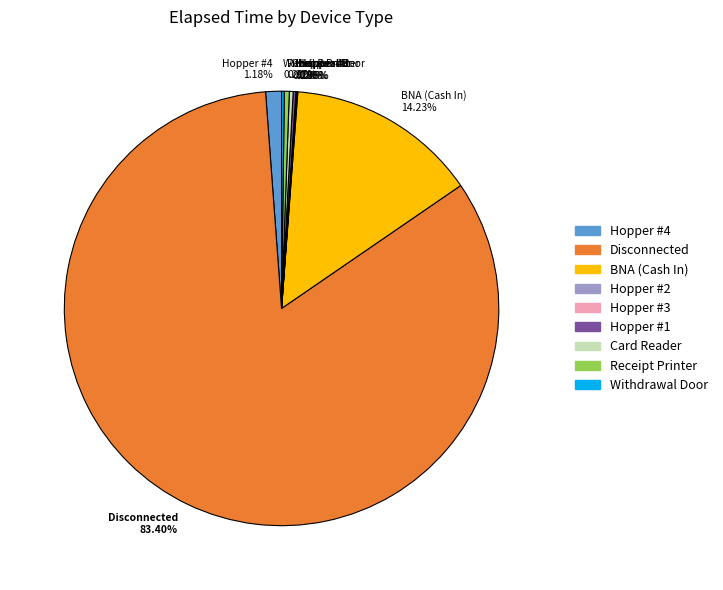

What is the largest slice in the pie chart?

Disconnected